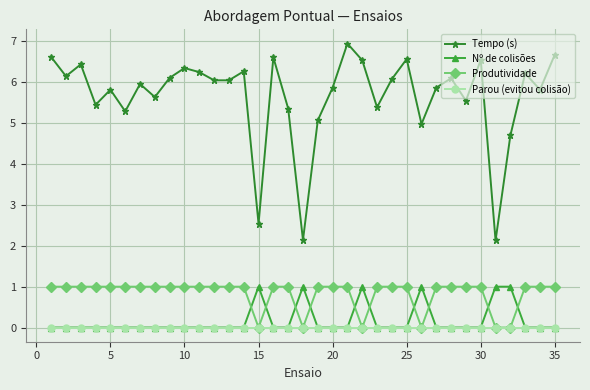

What are all the series names shown in the legend?

Tempo (s), Nº de colisões, Produtividade, Parou (evitou colisão)